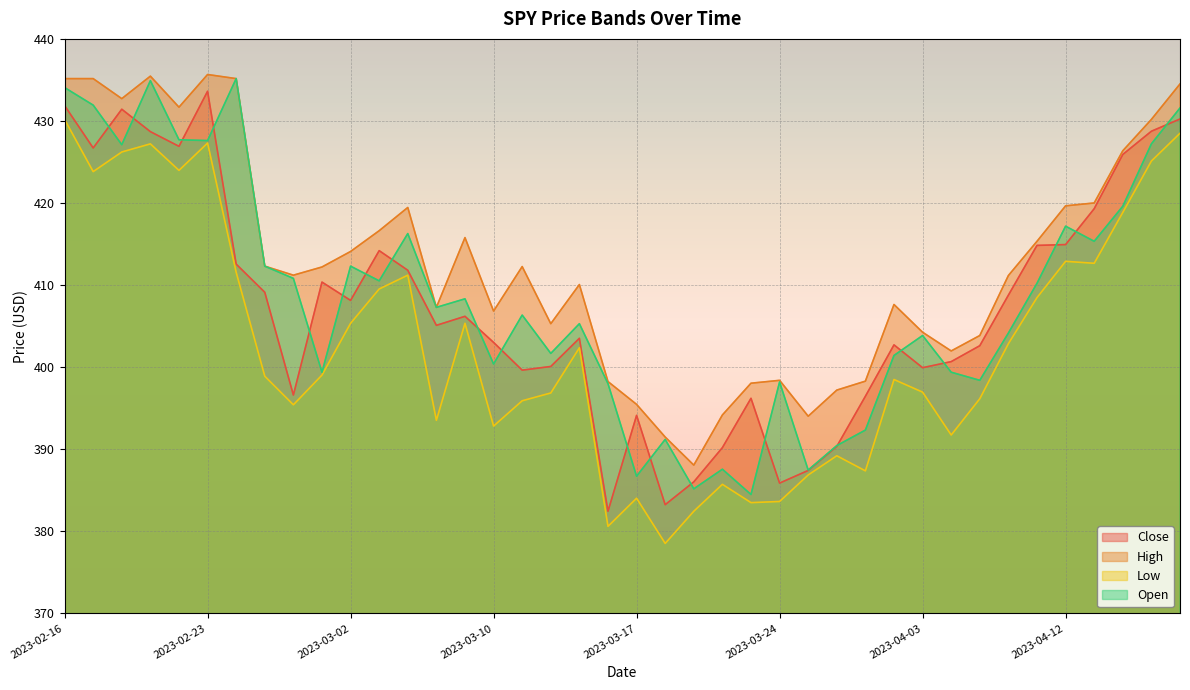

What is the difference between the maximum and minimum values in the High series?

47.6